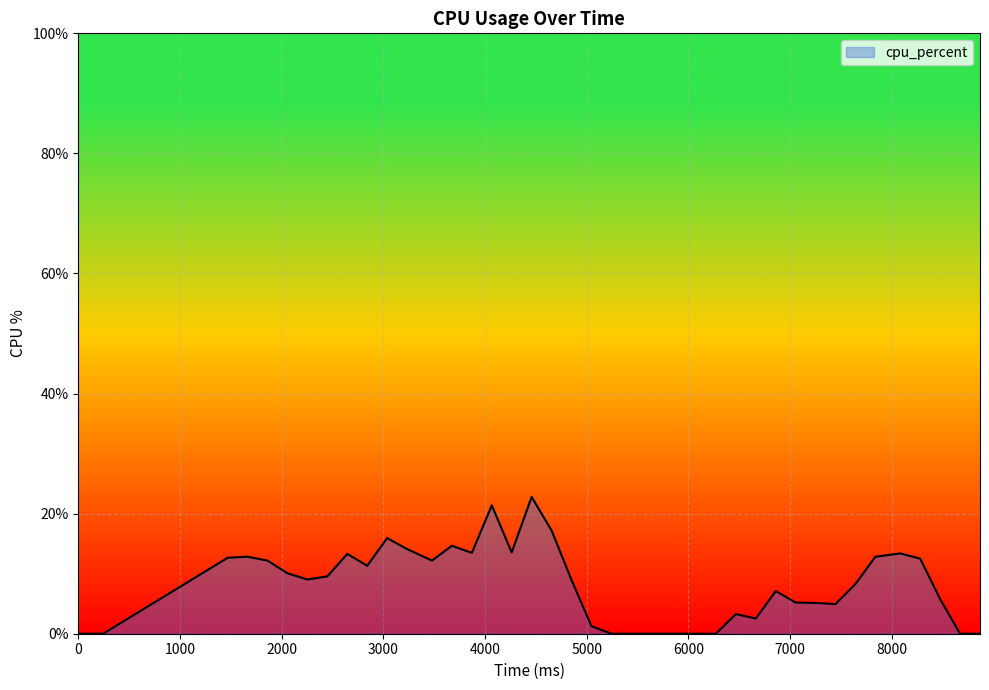

How many lines are shown in the chart?

1